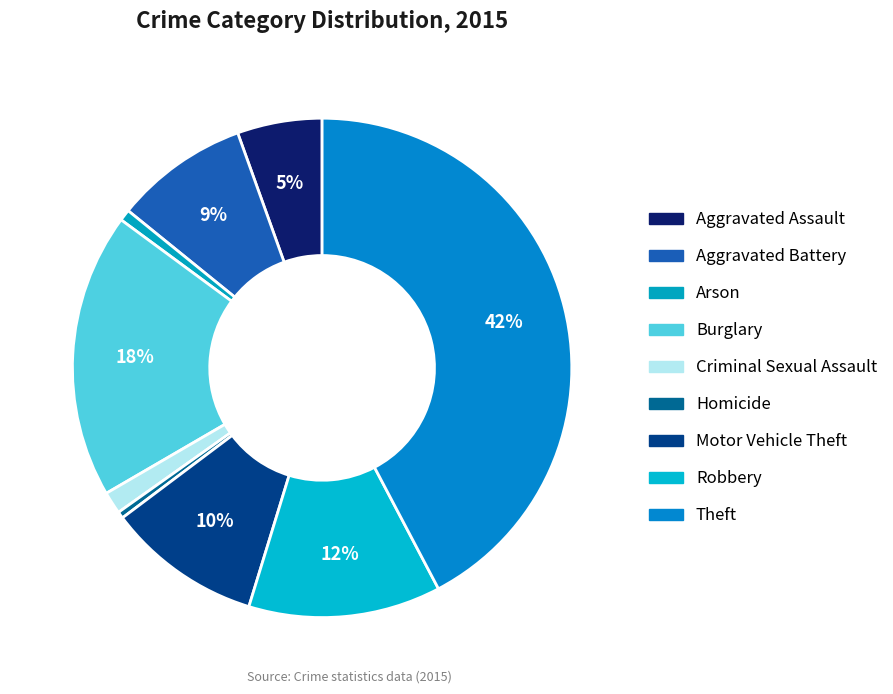

Which slice is the smallest?

Homicide